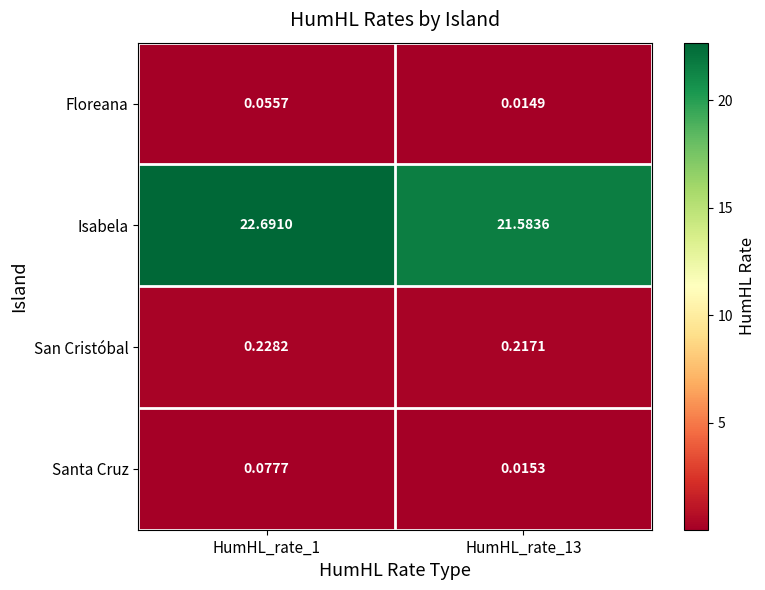

At how many categories does at least one series exceed 8?

2